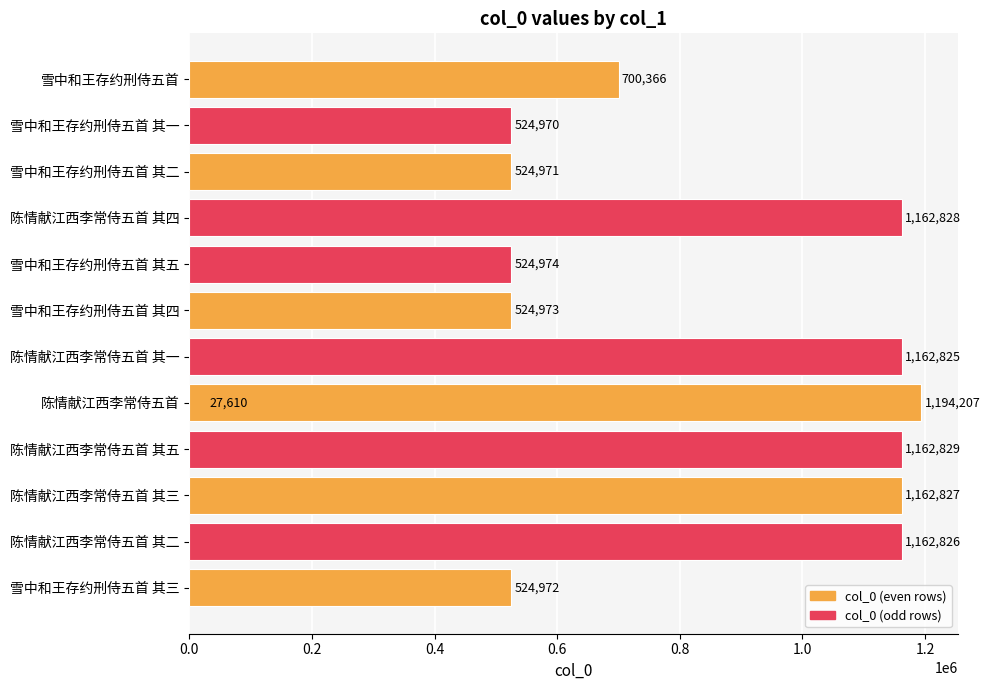

Does the chart contain stacked bars?

No